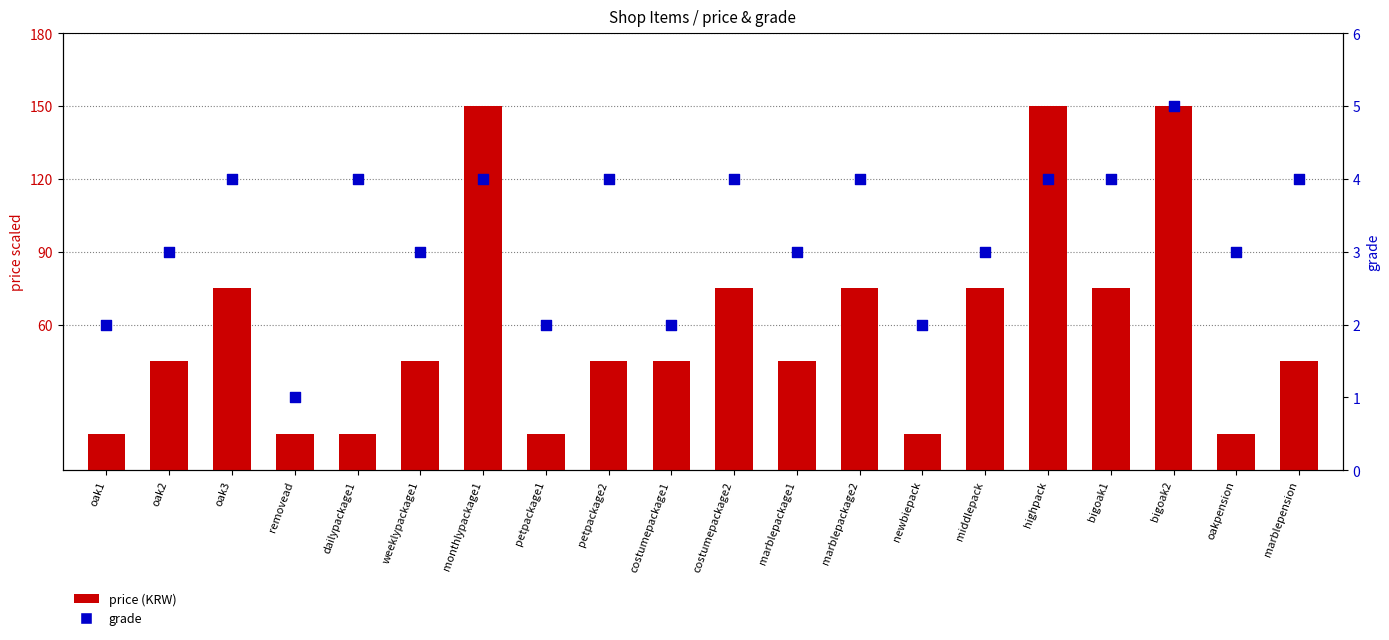

At which category is the sum across all series the highest?

bigoak2